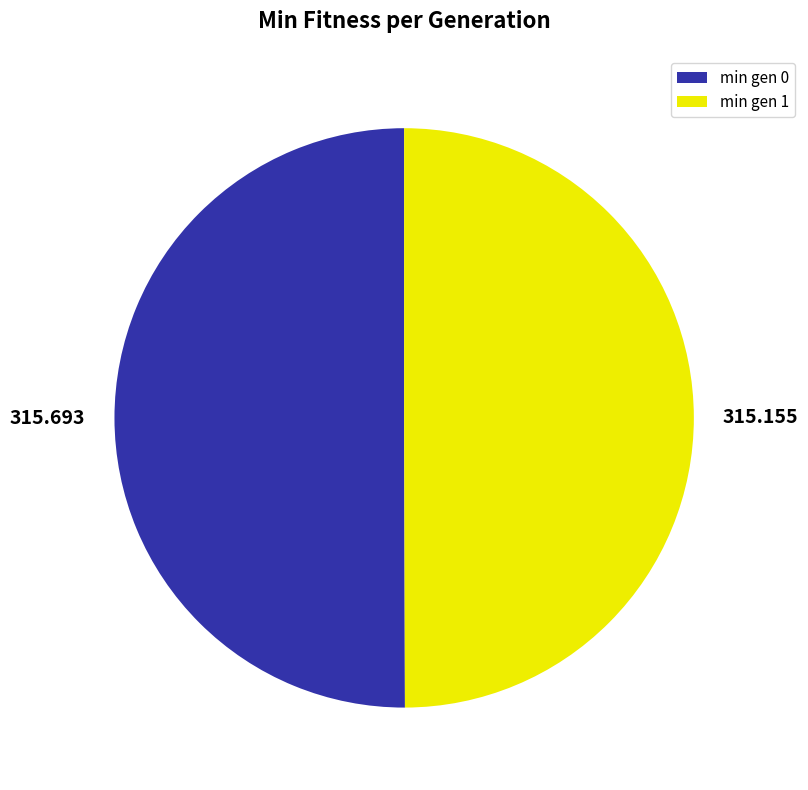

Combined, do 315.155 and 315.693 account for over 50%?

Yes